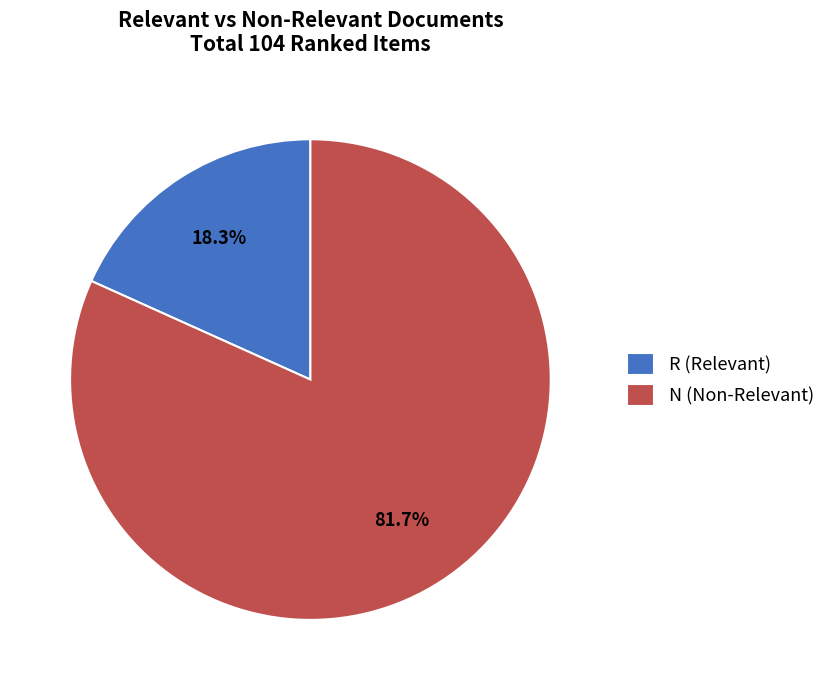

To the nearest percent, what is the combined percentage of N and R?

100%